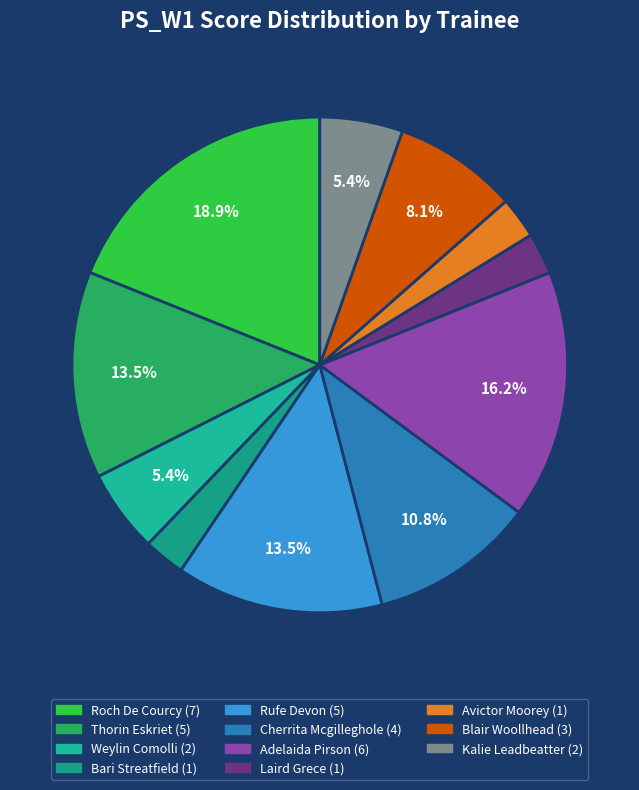

What percentage do Bari Streatfield and Laird Grece together represent?

5.4%